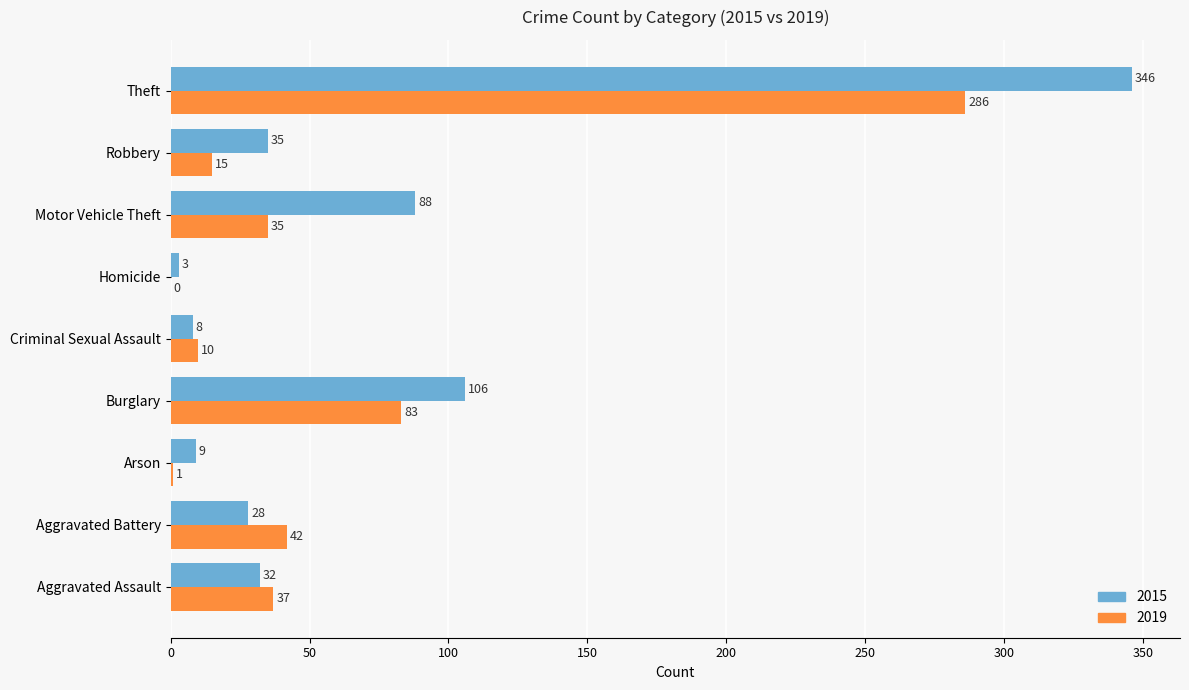

Is the value of 2019 at Burglary greater than the value of 2015 at Arson?

Yes